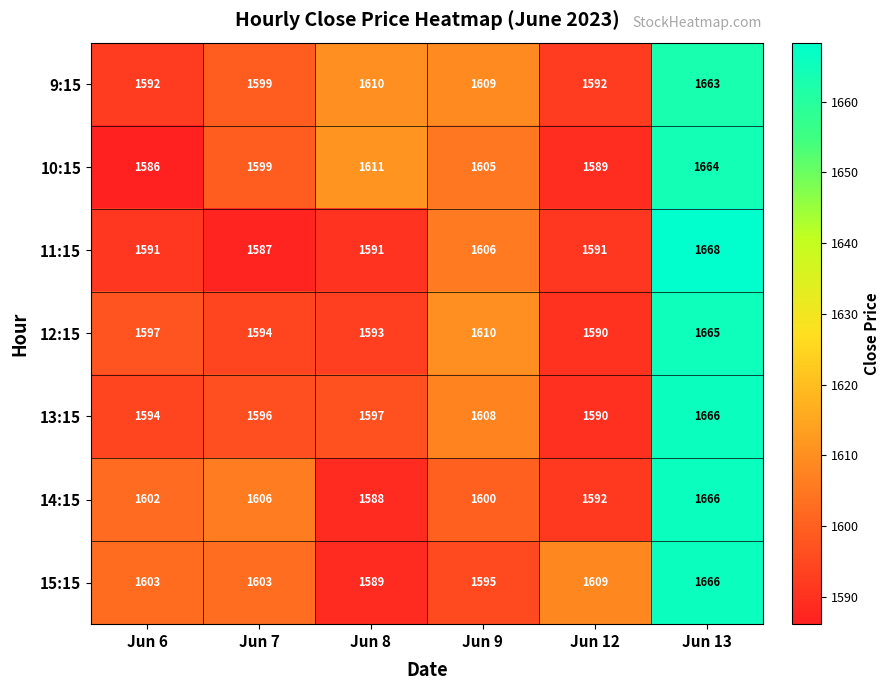

The 11:15 series shows 2107 at Jun 9. True or false?

False